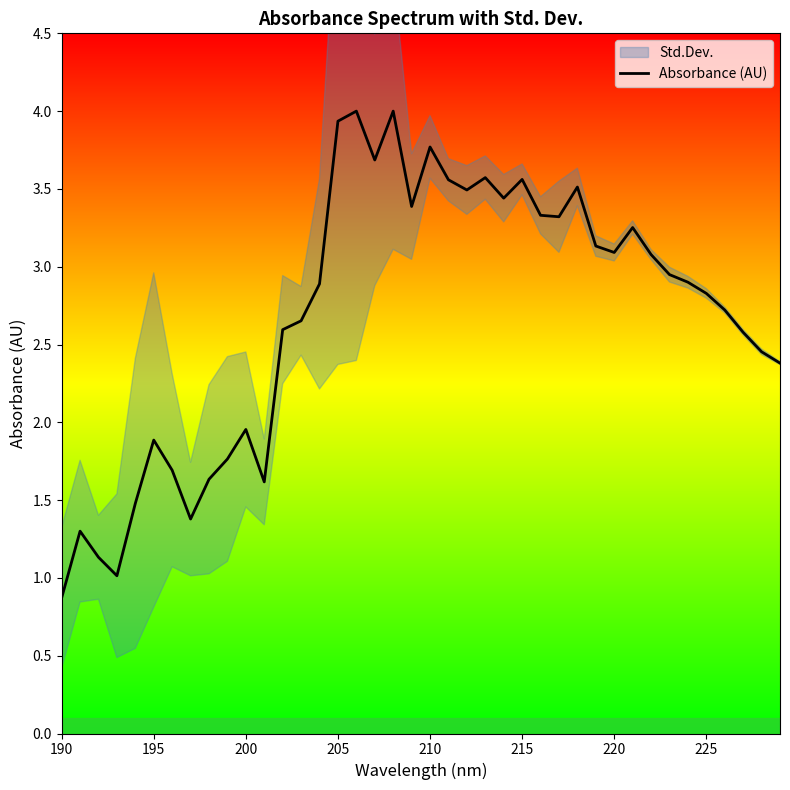

Reading left to right, transcribe all the data shown in this chart.

0.9	1.3	1.1	1.0	1.5	1.9	1.7	1.4	1.6	1.8	2.0	1.6	2.6	2.7	2.9	3.9	4.0	3.7	4.0	3.4	3.8	3.6	3.5	3.6	3.4	3.6	3.3	3.3	3.5	3.1	3.1	3.3	3.1	2.9	2.9	2.8	2.7	2.6	2.5	2.4